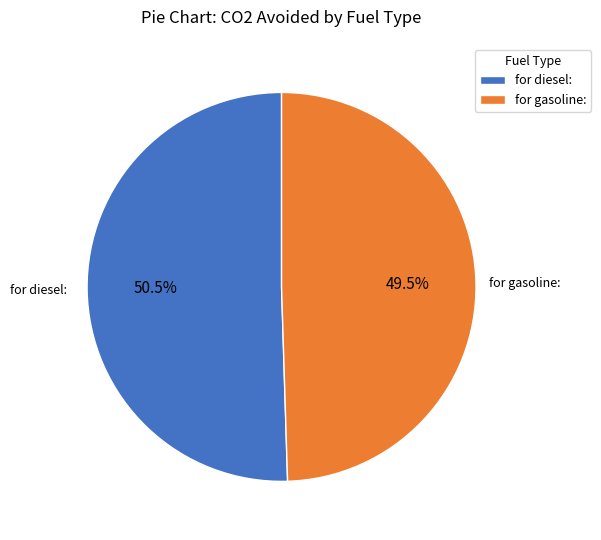

What is the largest slice in the pie chart?

for diesel: